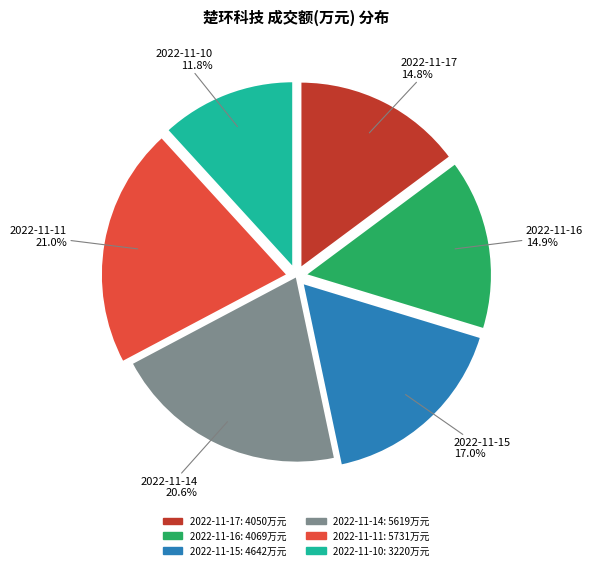

How much of the chart is everything except 2022-11-17?

85.2%